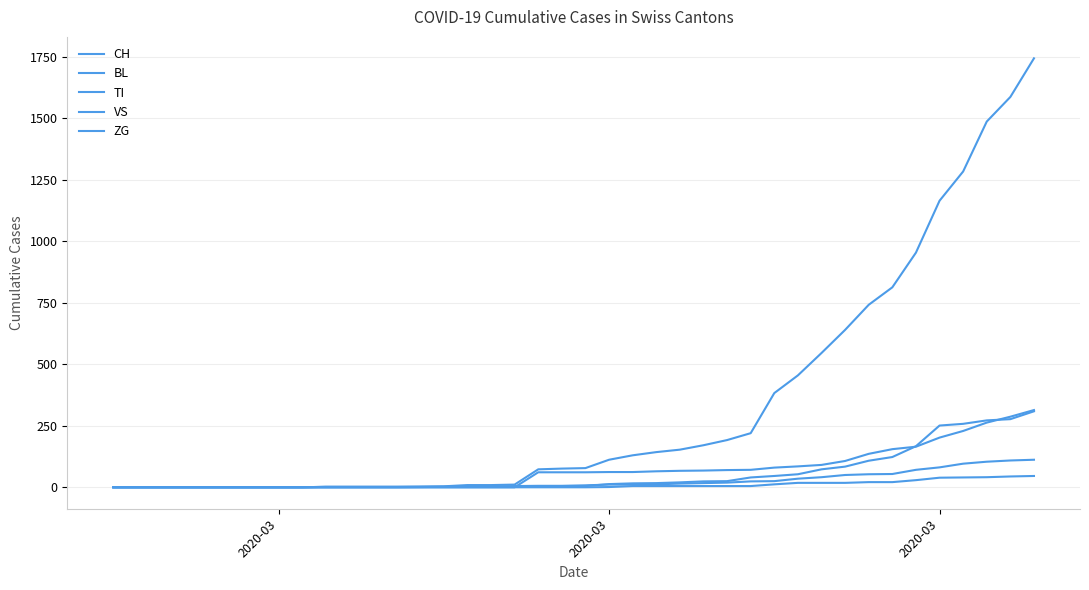

Is this an area chart (filled region under the line)?

No